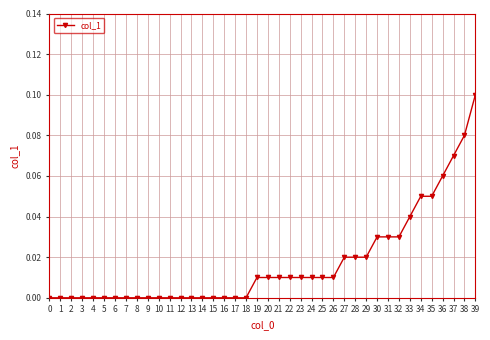

Which has a higher value, 38 or 25?

38